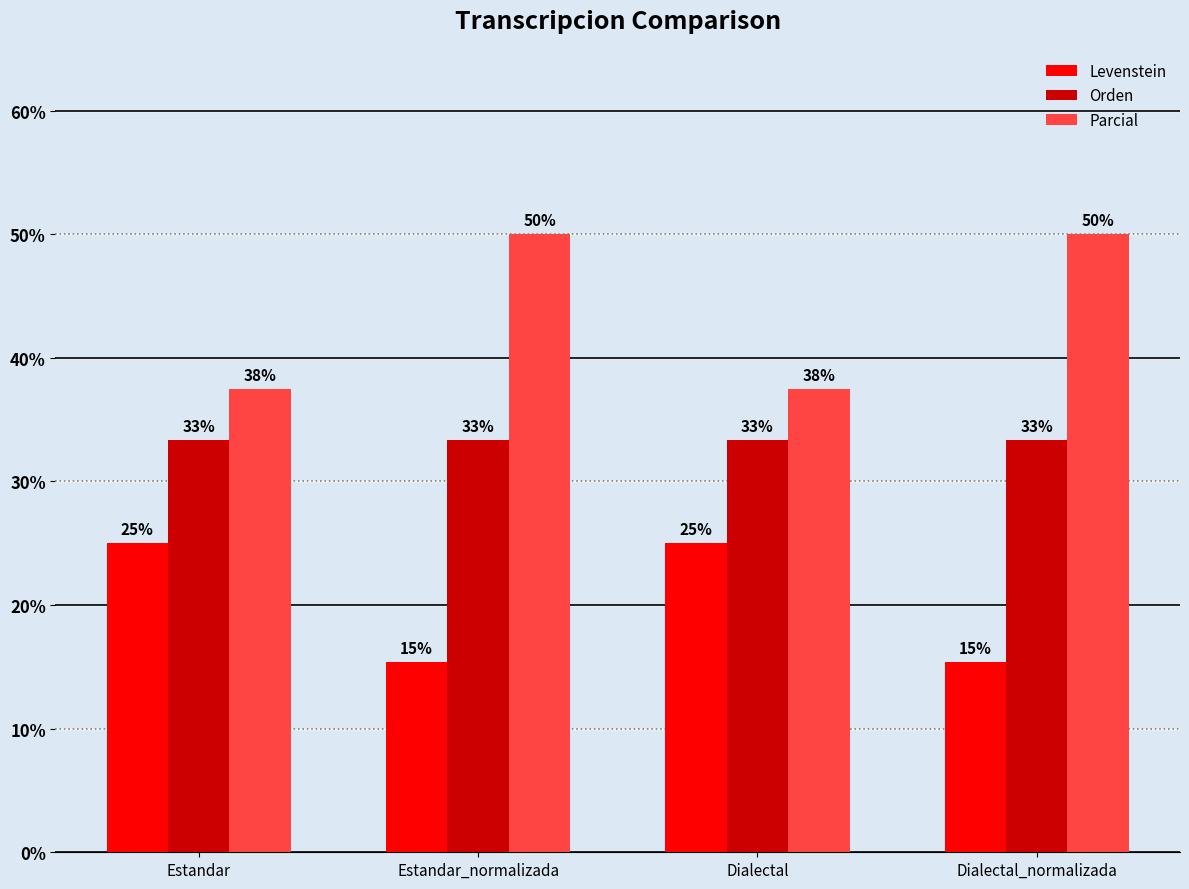

What is the minimum value for Orden?

33.3